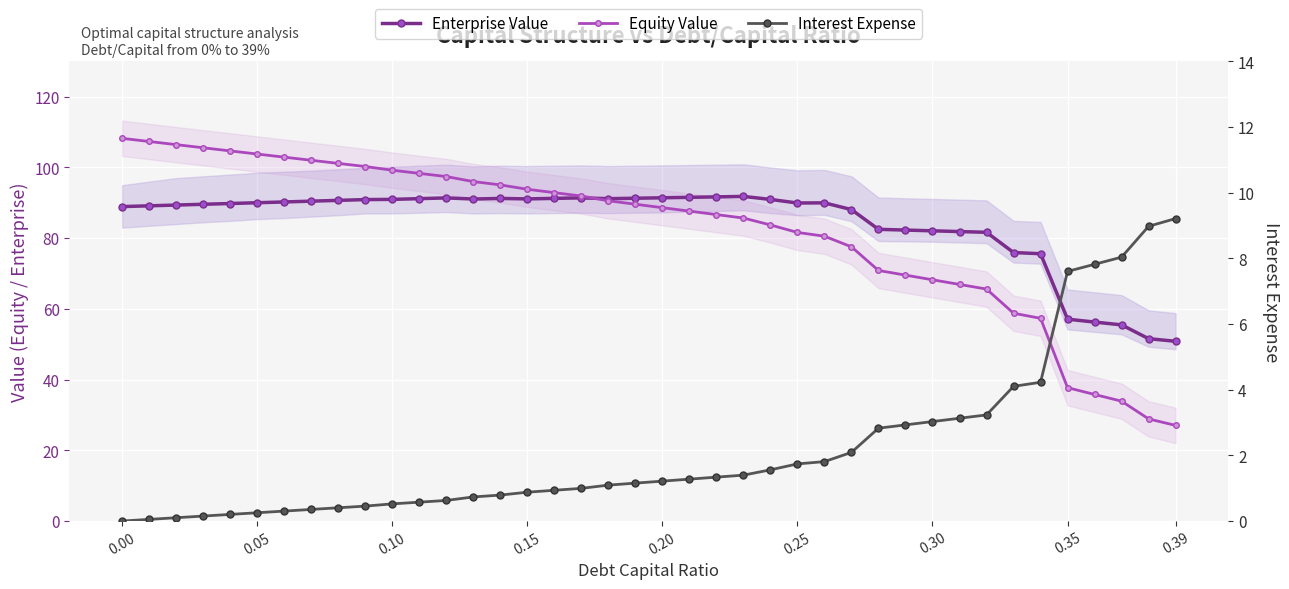

Which series has the largest range (max minus min)?

Equity Value